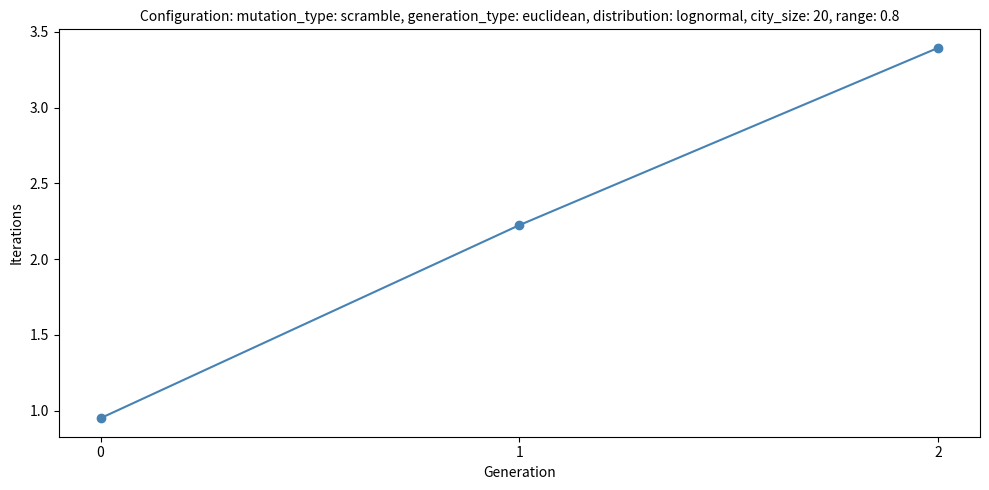

What is the approximate value at 1?

2.2